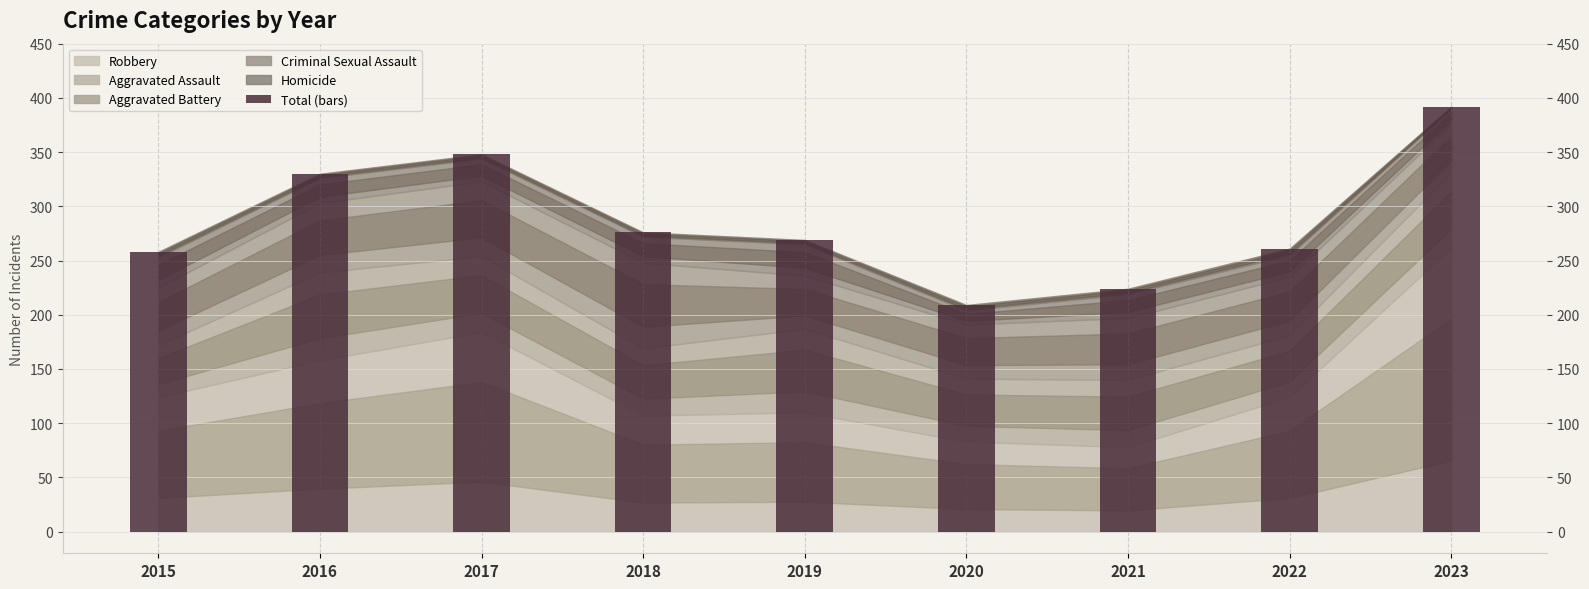

The value at 2018 is 276. True or false?

True